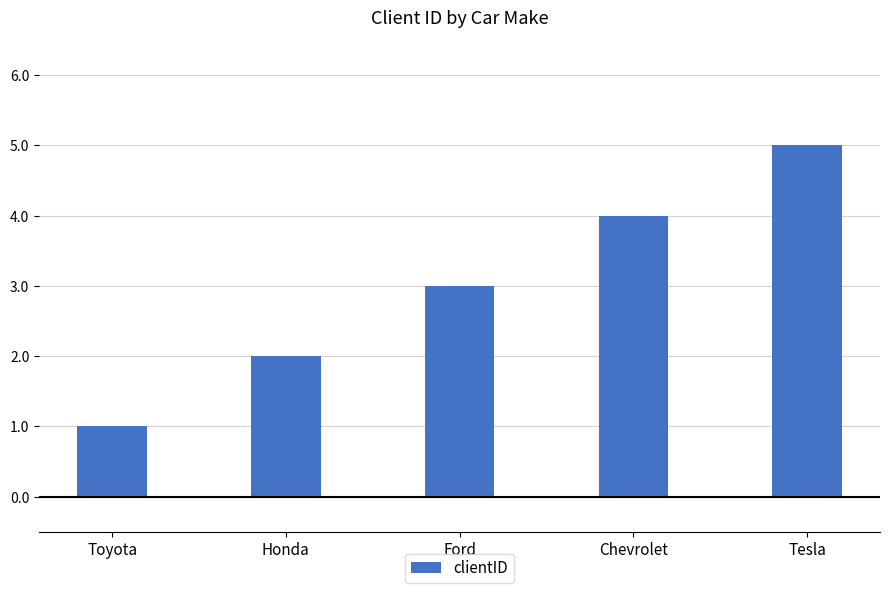

What is the average value?

3